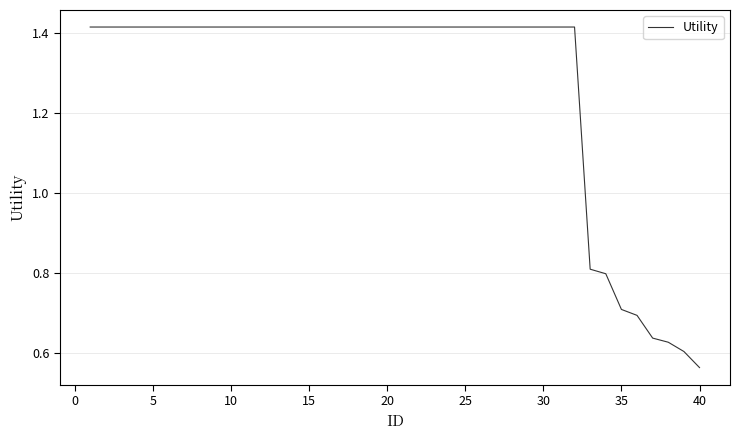

What is the difference between the maximum and minimum values?

0.9